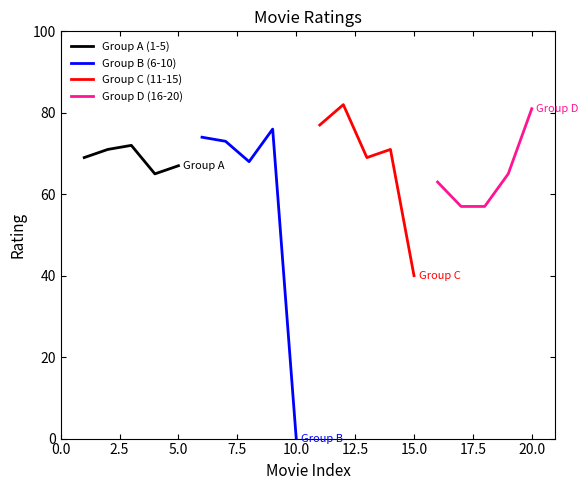

What is the lowest value of the Group A (1-5) series?

65